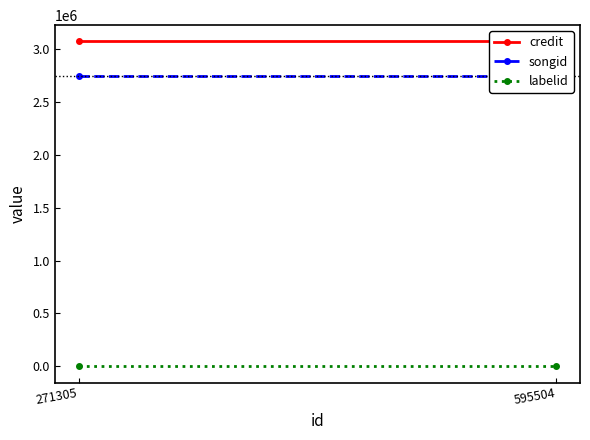

At which category is the sum across all series the highest?

271305